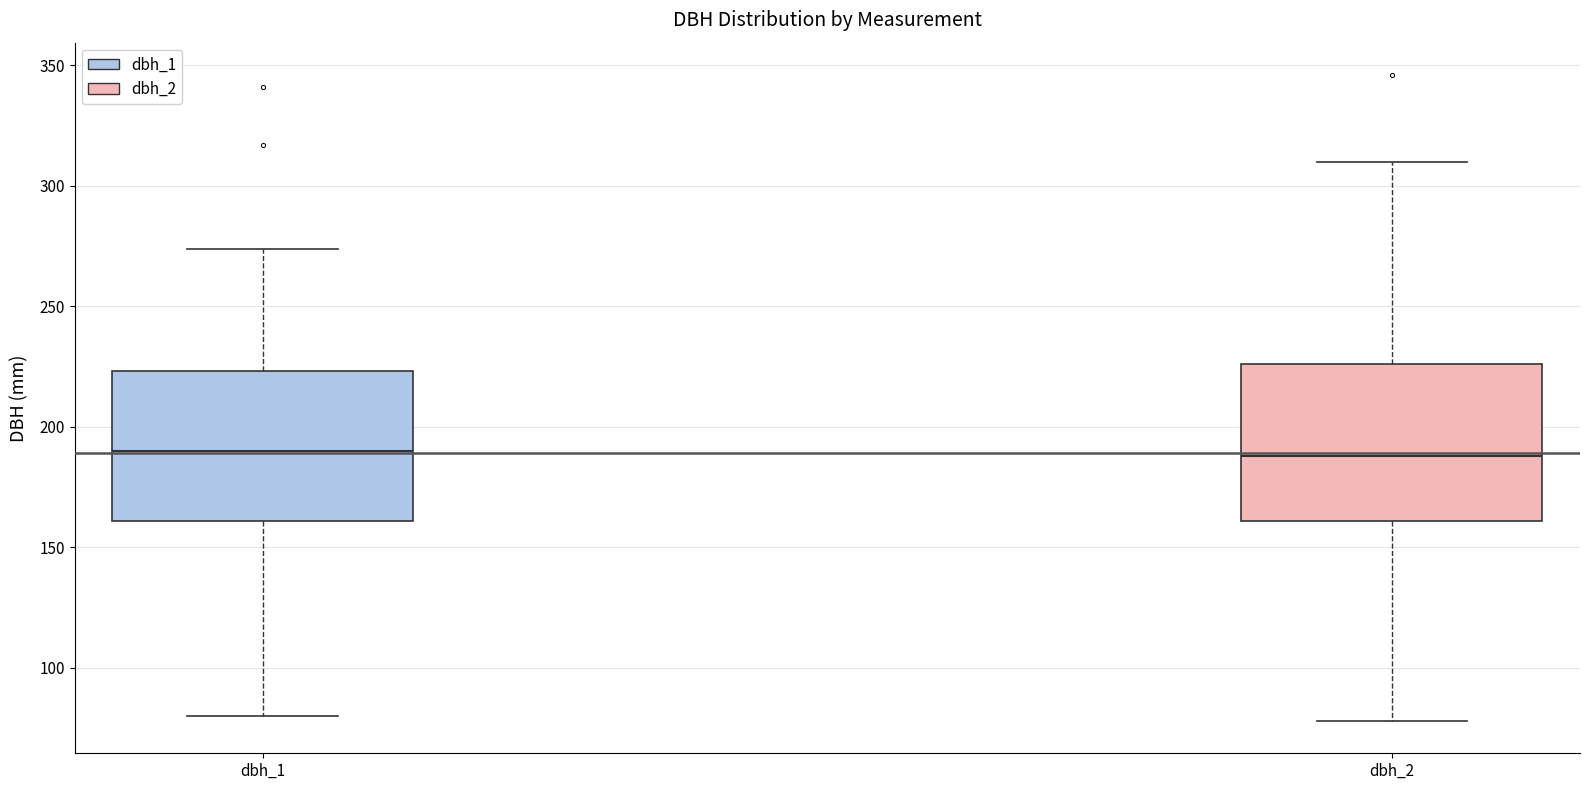

Reading left to right, transcribe this box plot: for each box, give where its median line is, the range the box spans, and where its two whiskers end, as read against the y-axis. The values are not printed on the chart, so give them approximately, as read against the axis.

dbh_1: median 190, box 160 to 225, whiskers 80 to 275
dbh_2: median 190, box 160 to 225, whiskers 80 to 310